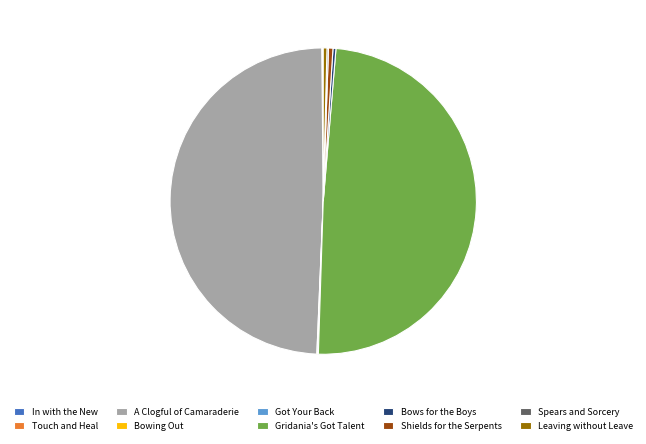

Does any single category account for the majority?

No